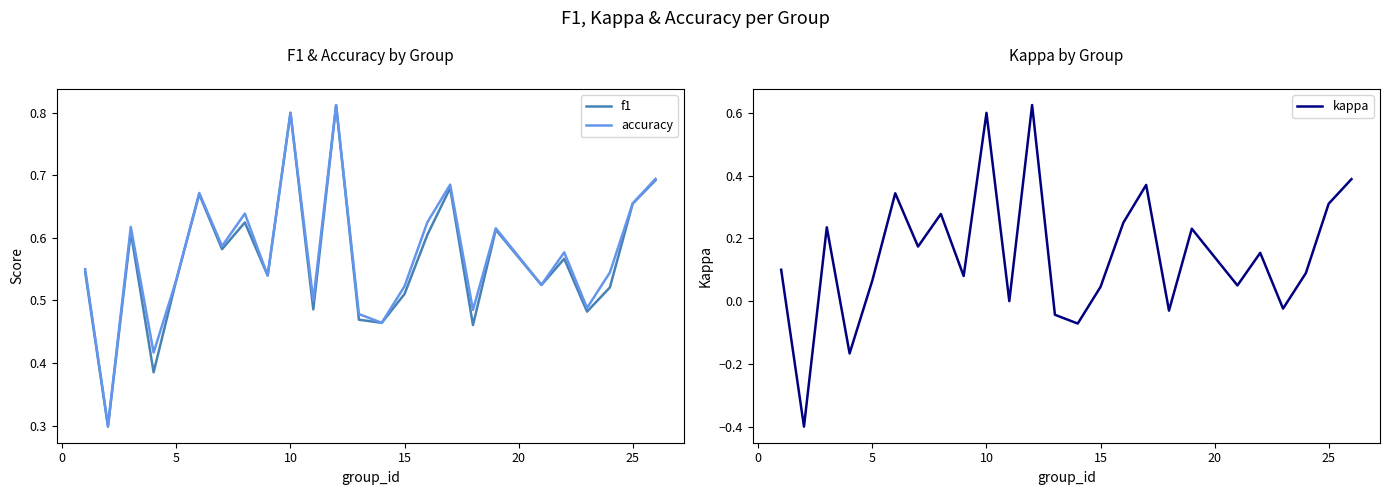

How many series are shown in this chart?

3